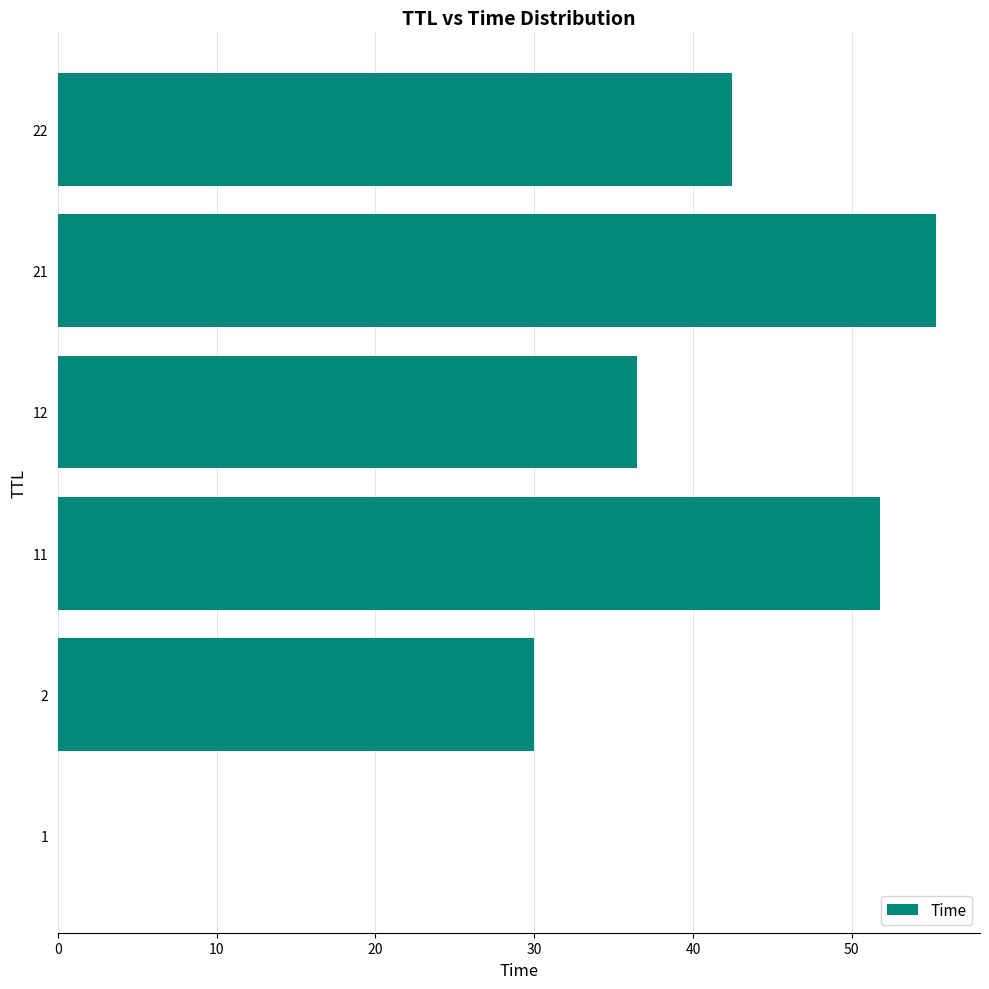

What is the sum of all values?

216.0